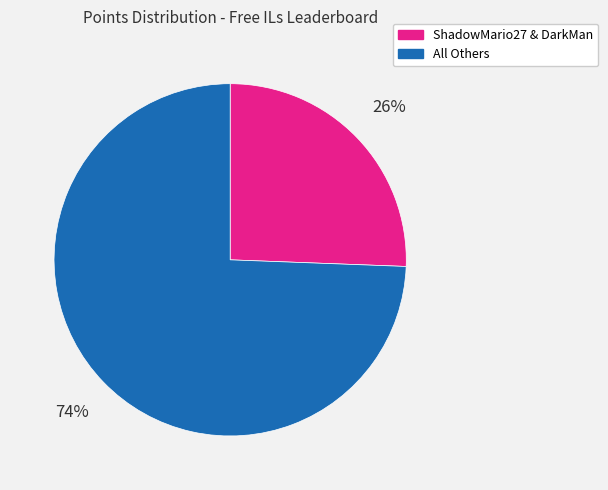

The All Others slice represents 74% of the pie. True or false?

True